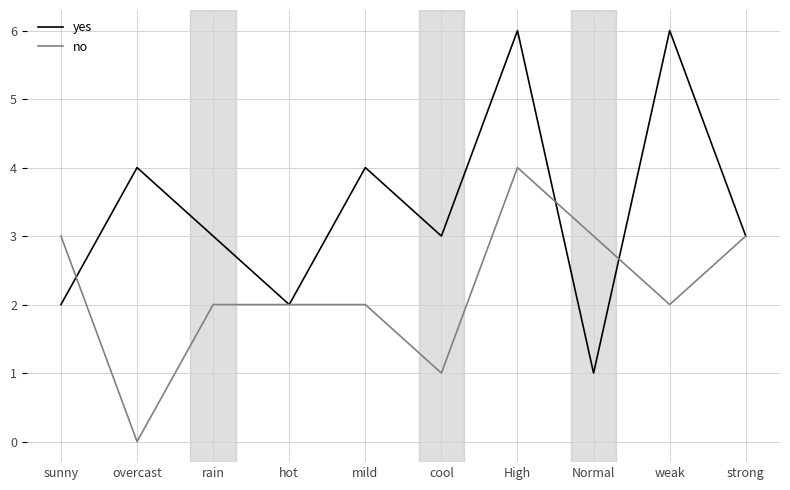

Is it true that yes equals 4 at overcast?

True